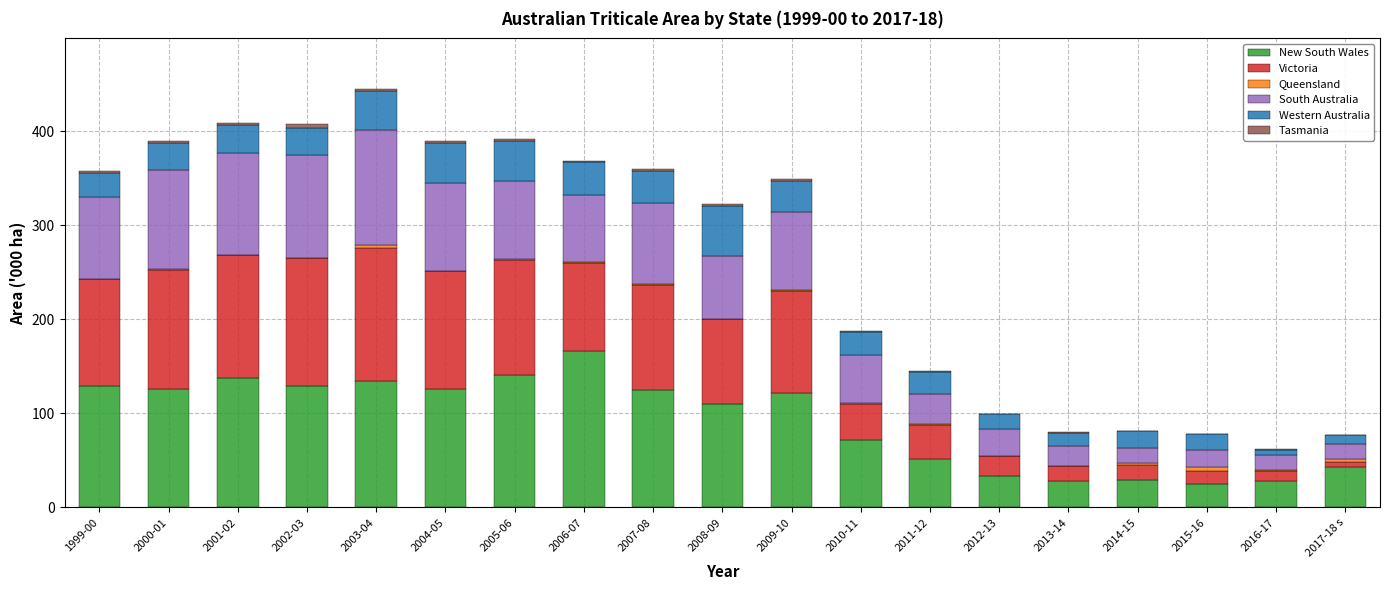

Which category has the highest value in the New South Wales series?

2006-07